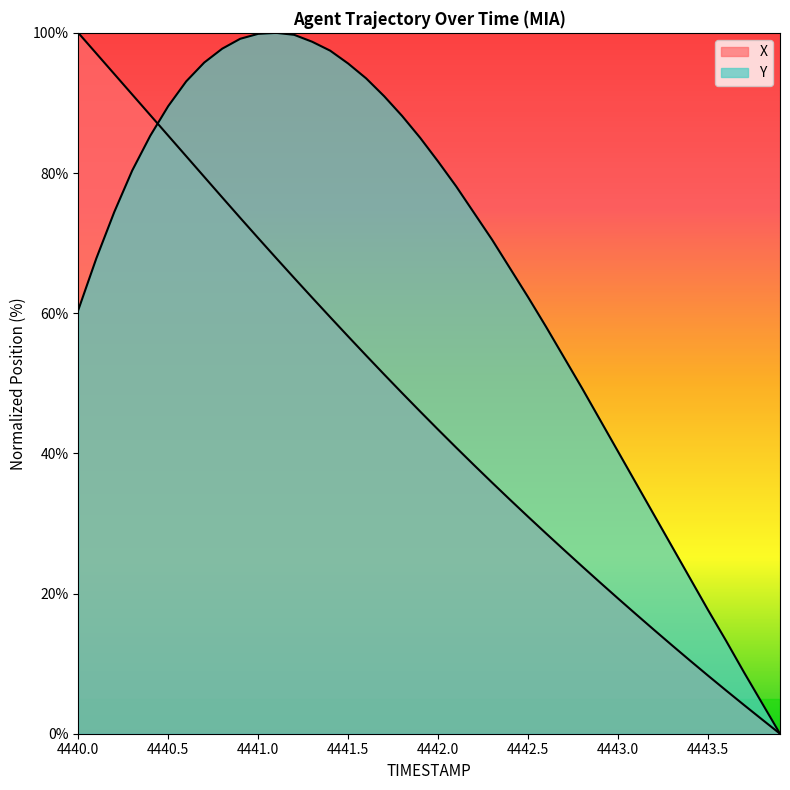

How many values in the X series are below 45?

20